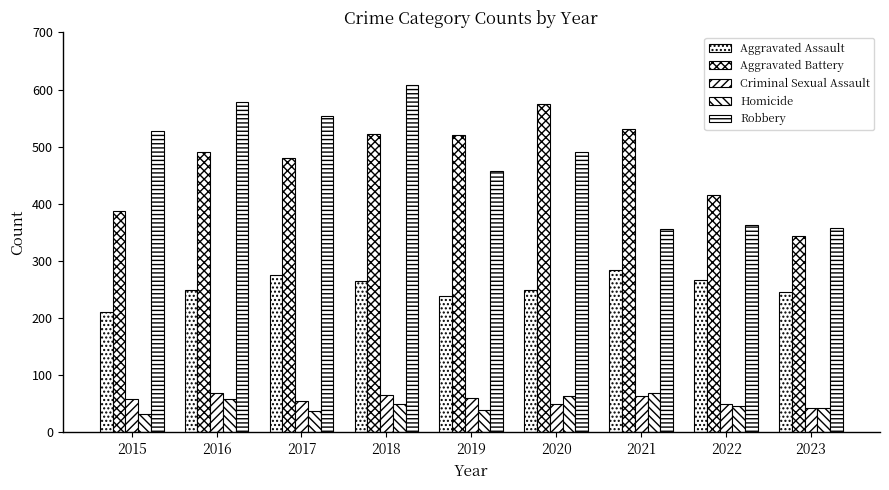

Reading left to right, list all the values displayed in this chart.

Aggravated Assault: 2015=210	2016=250	2017=276	2018=265	2019=238	2020=249	2021=284	2022=267	2023=245
Aggravated Battery: 2015=387	2016=491	2017=480	2018=522	2019=520	2020=574	2021=531	2022=416	2023=343
Criminal Sexual Assault: 2015=58	2016=69	2017=55	2018=65	2019=61	2020=50	2021=63	2022=49	2023=43
Homicide: 2015=32	2016=59	2017=37	2018=49	2019=40	2020=63	2021=69	2022=47	2023=43
Robbery: 2015=527	2016=579	2017=553	2018=608	2019=458	2020=491	2021=356	2022=363	2023=357